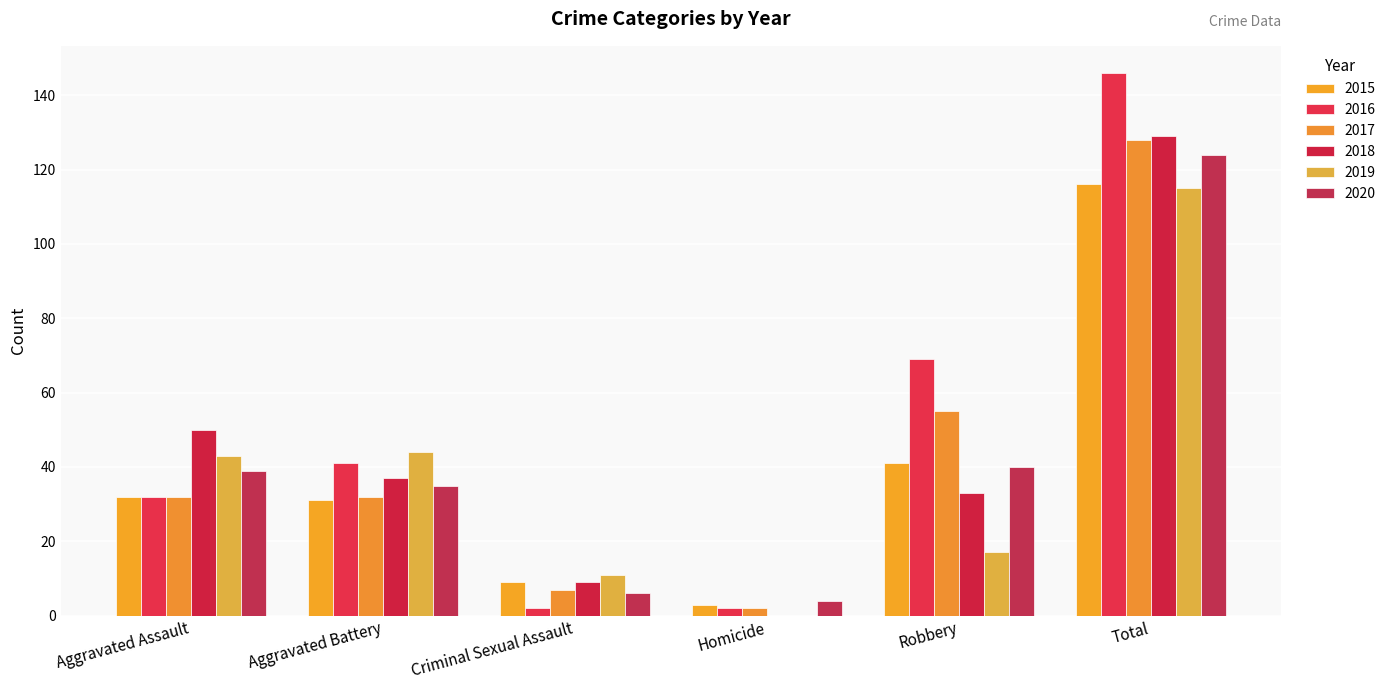

What is the value of the 2020 bar at the 1st from the left?

39